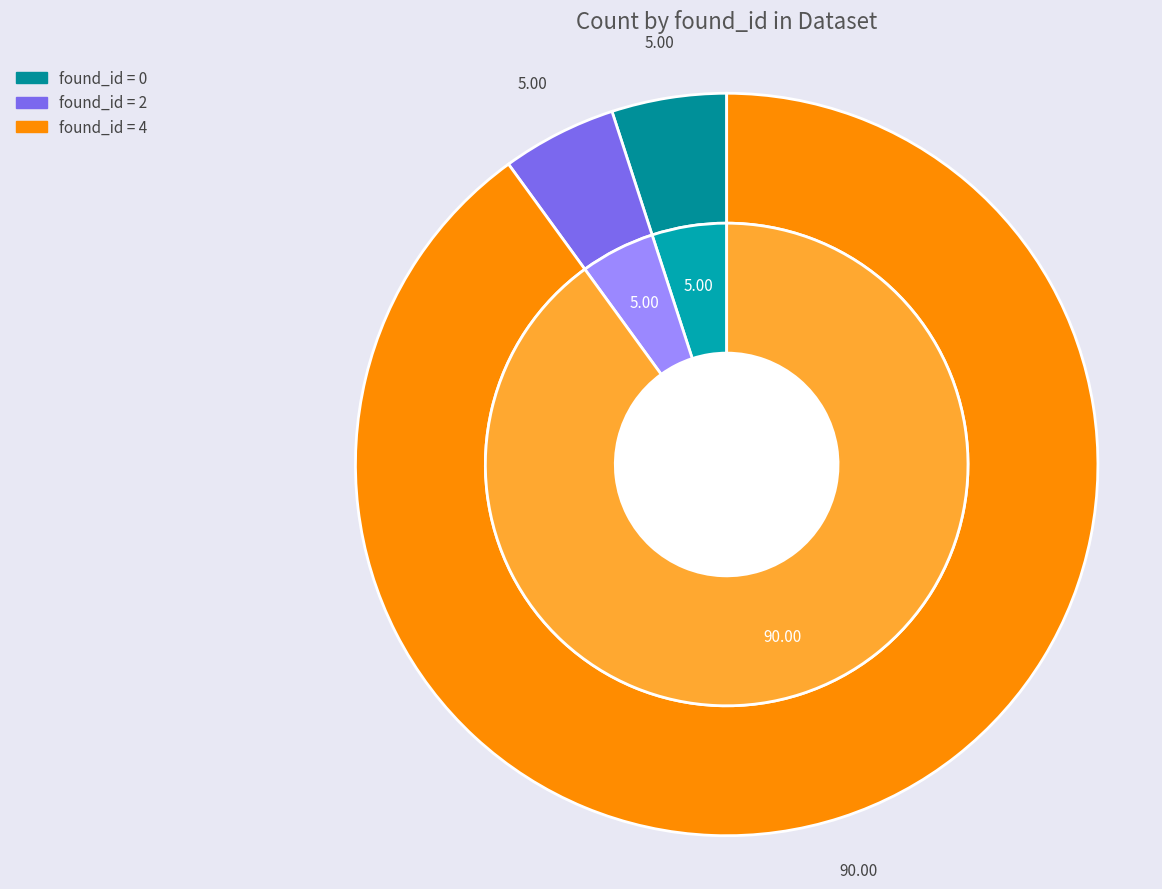

Does any single category account for the majority?

Yes